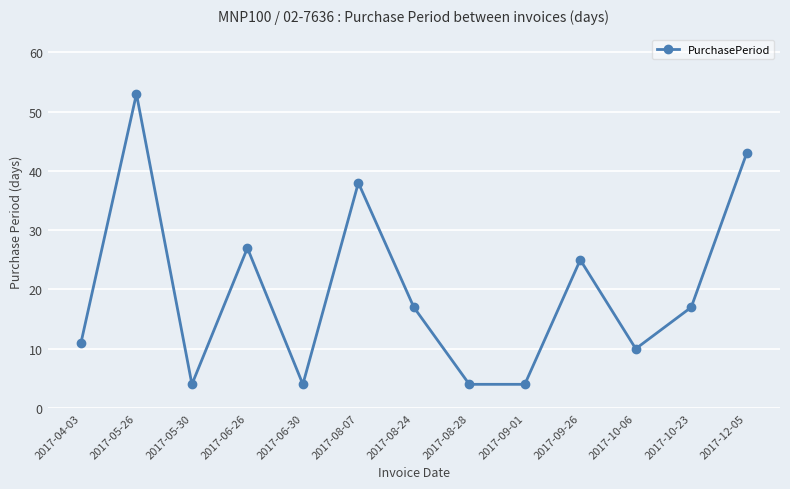

Which label corresponds to the largest value in the chart?

2017-05-26